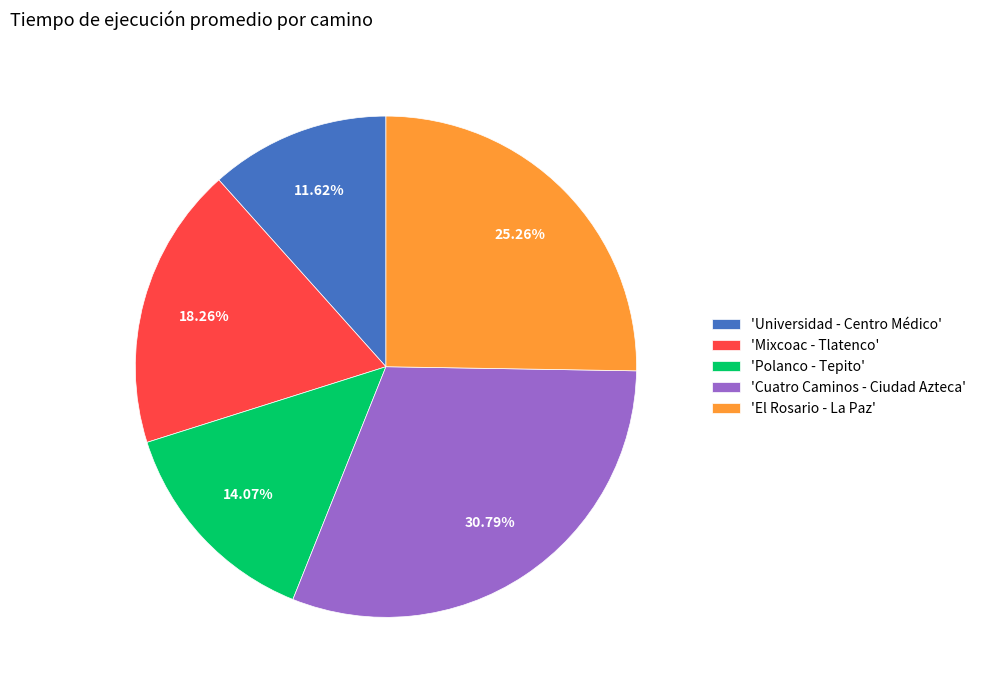

Rank the categories by value from highest to lowest.

'Cuatro Caminos - Ciudad Azteca', 'El Rosario - La Paz', 'Mixcoac - Tlatenco', 'Polanco - Tepito', 'Universidad - Centro Médico'